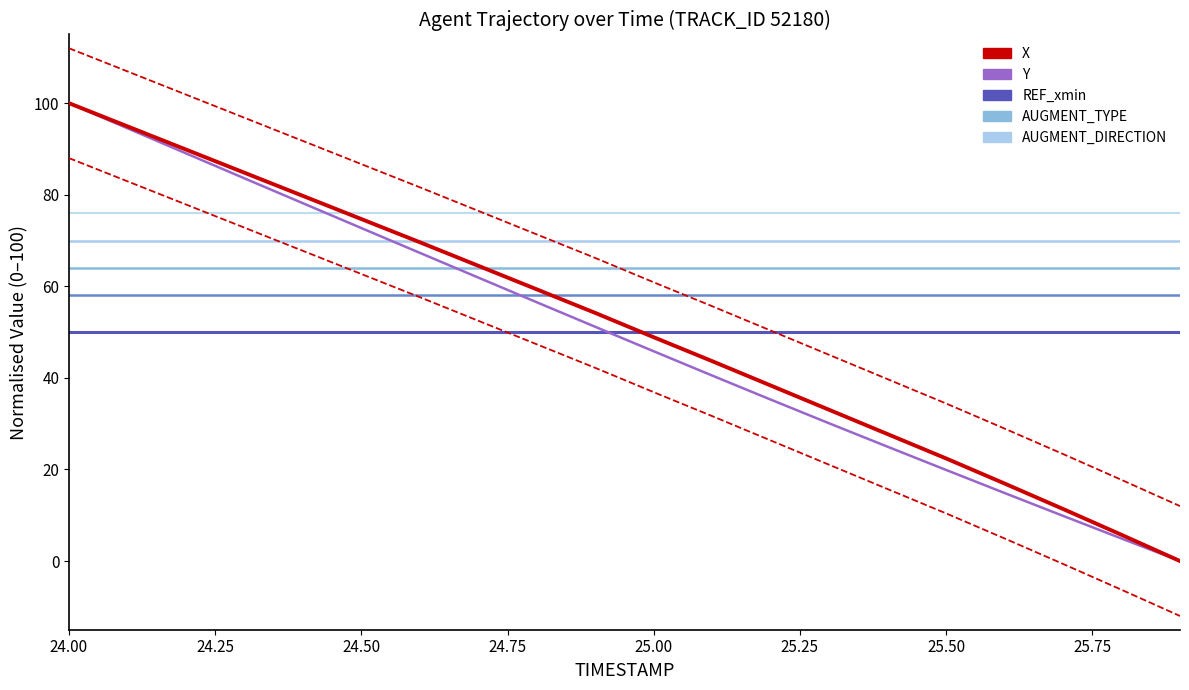

What is the spread (max minus min) of values at 25.00?

29.8